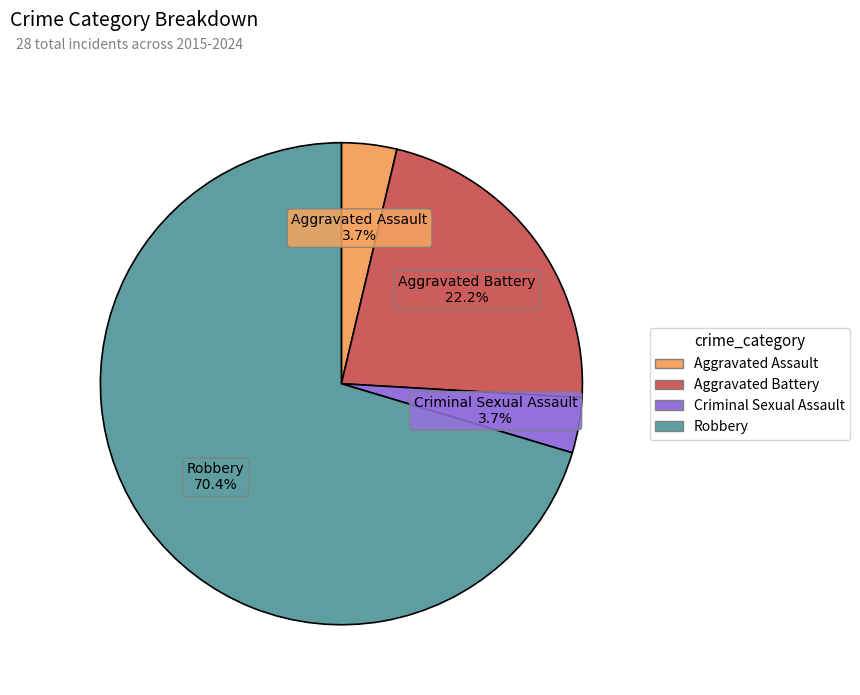

Is there a majority slice in this chart?

Yes